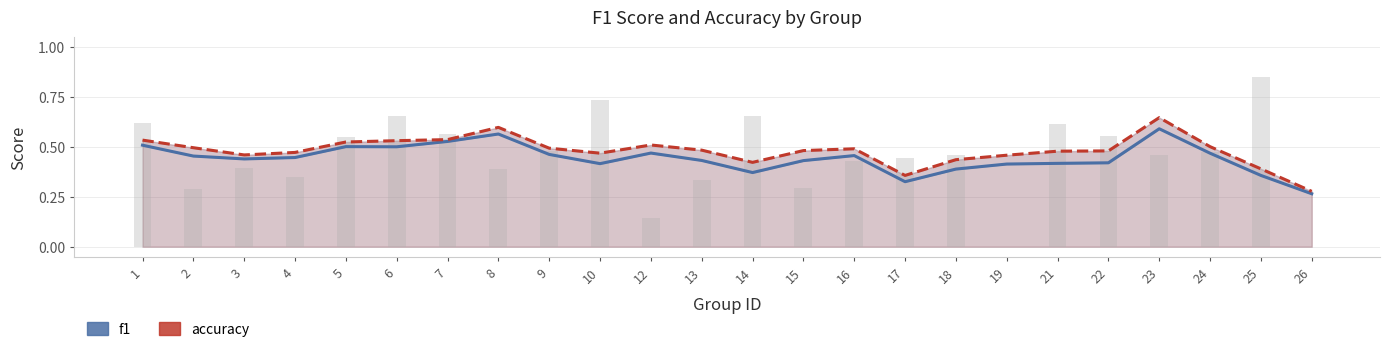

Reading right to left, list all the values displayed in this chart.

f1: 0.3	0.4	0.5	0.6	0.4	0.4	0.4	0.4	0.3	0.5	0.4	0.4	0.4	0.5	0.4	0.5	0.6	0.5	0.5	0.5	0.4	0.4	0.5	0.5
accuracy: 0.3	0.4	0.5	0.6	0.5	0.5	0.5	0.4	0.4	0.5	0.5	0.4	0.5	0.5	0.5	0.5	0.6	0.5	0.5	0.5	0.5	0.5	0.5	0.5